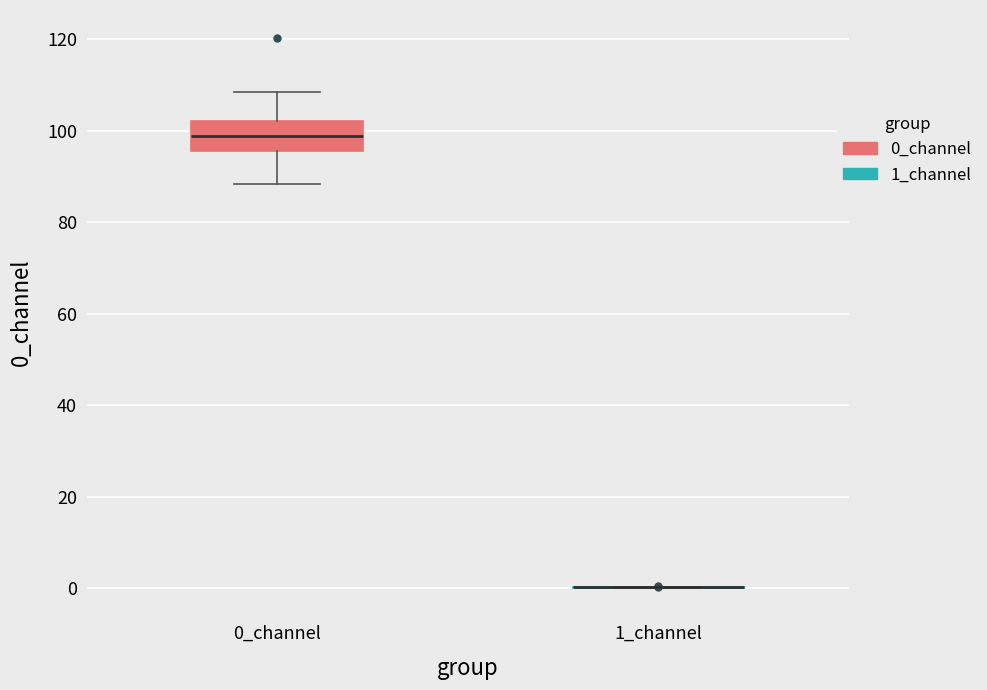

Which box is the tallest, from its lower edge to its upper edge?

0_channel